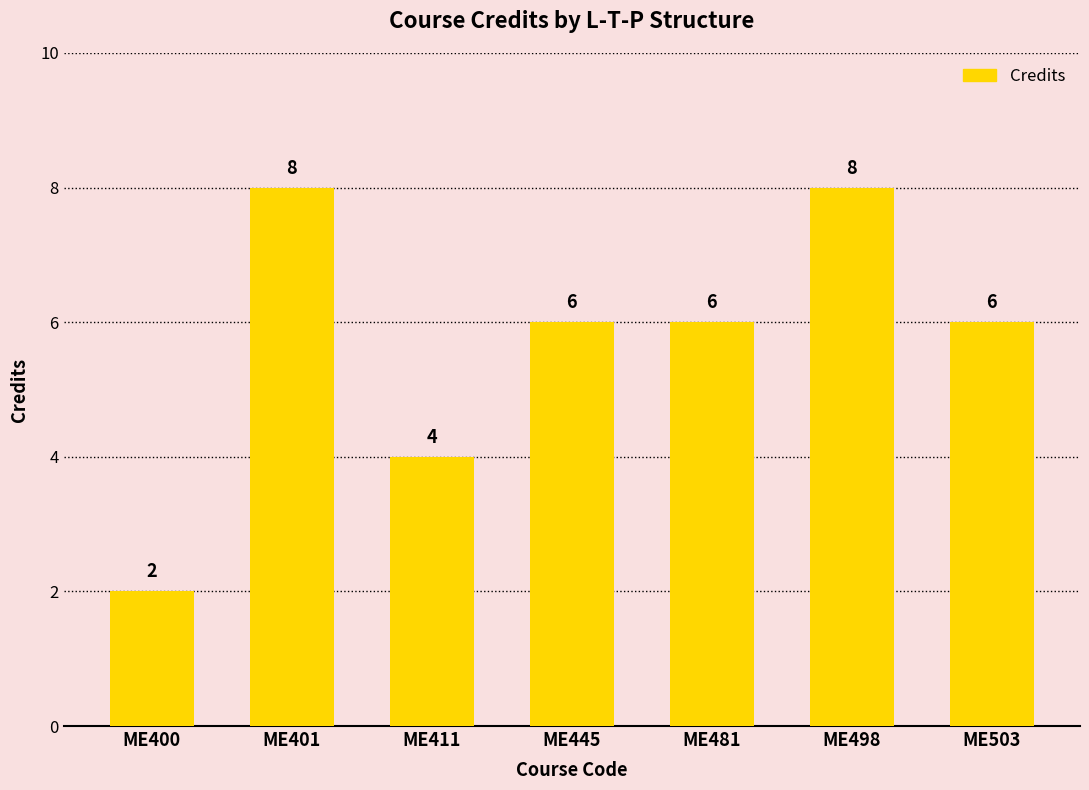

What is the difference between the values at ME401 and ME411?

4